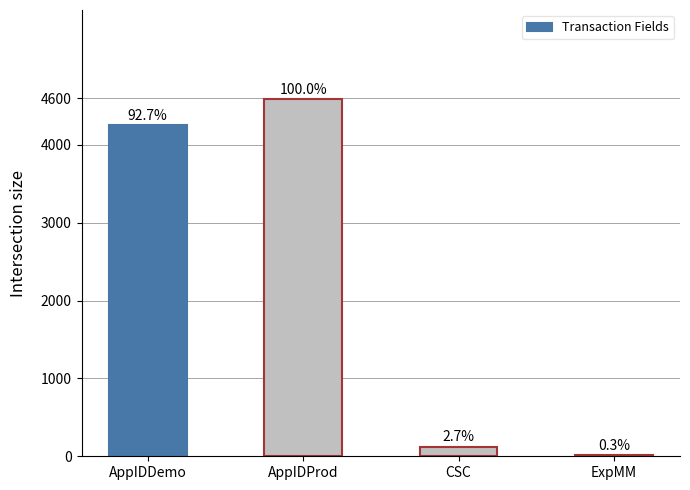

What is the sum of the values at ExpMM and AppIDDemo?

4263